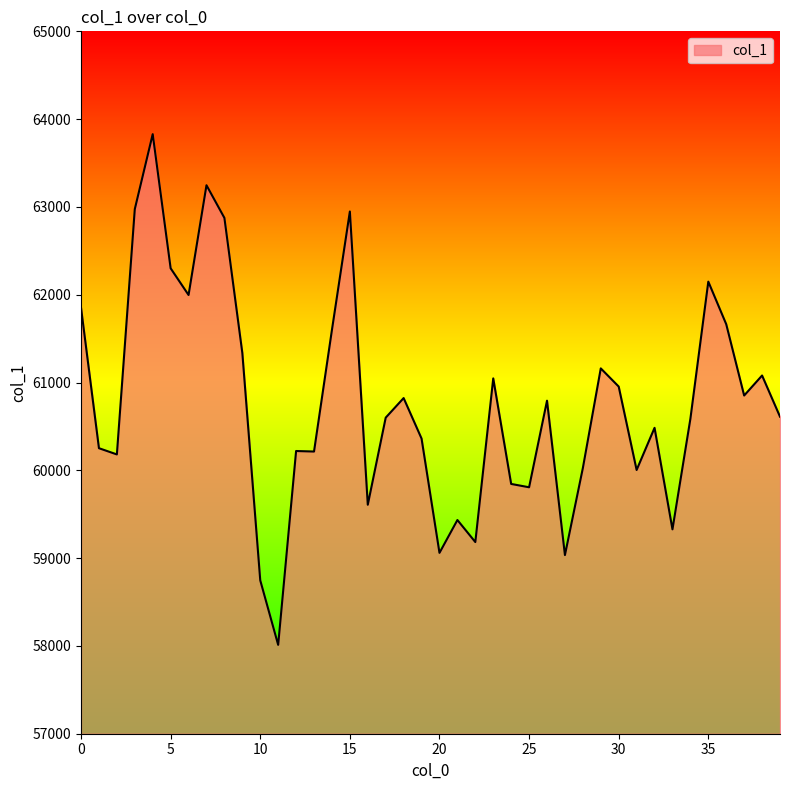

What is the difference between the second highest and minimum values?

5235